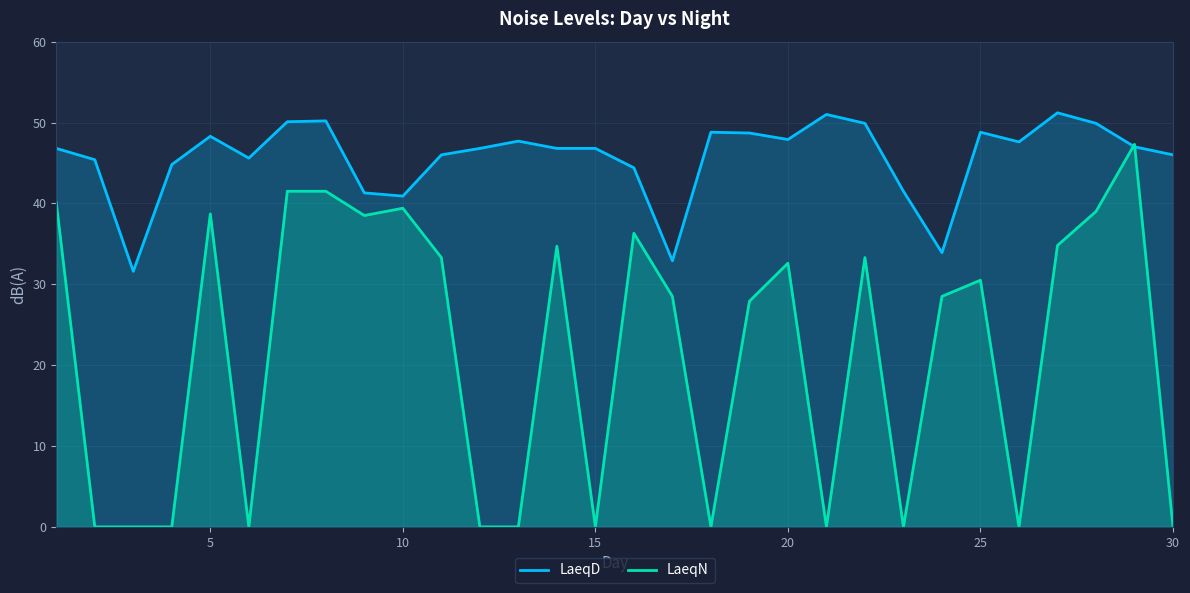

The value of LaeqN at 10 is 39.4. True or false?

True